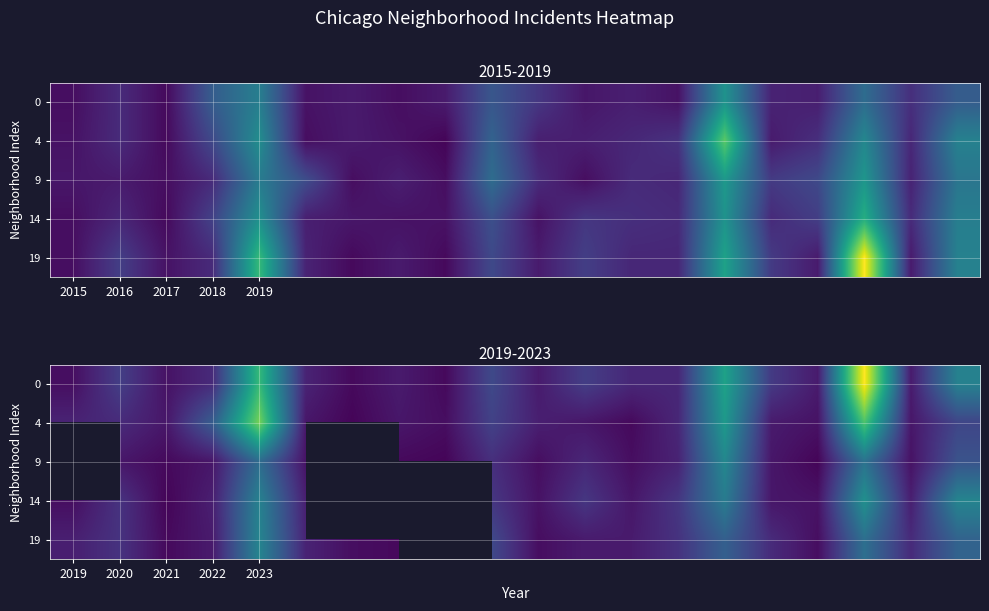

Is it true that 9 equals 5.0 at 2020?

True